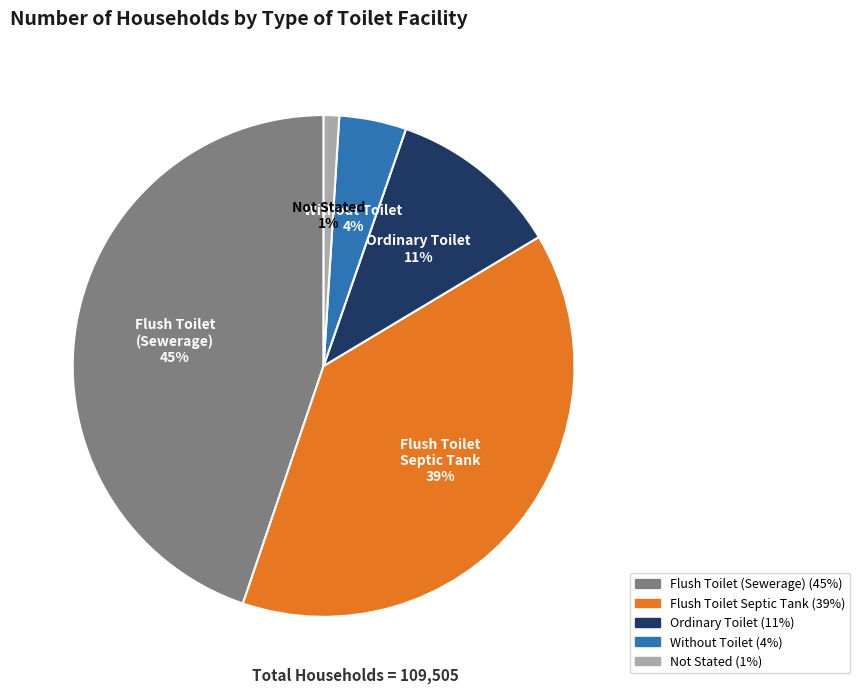

How many segments does this pie chart have?

5